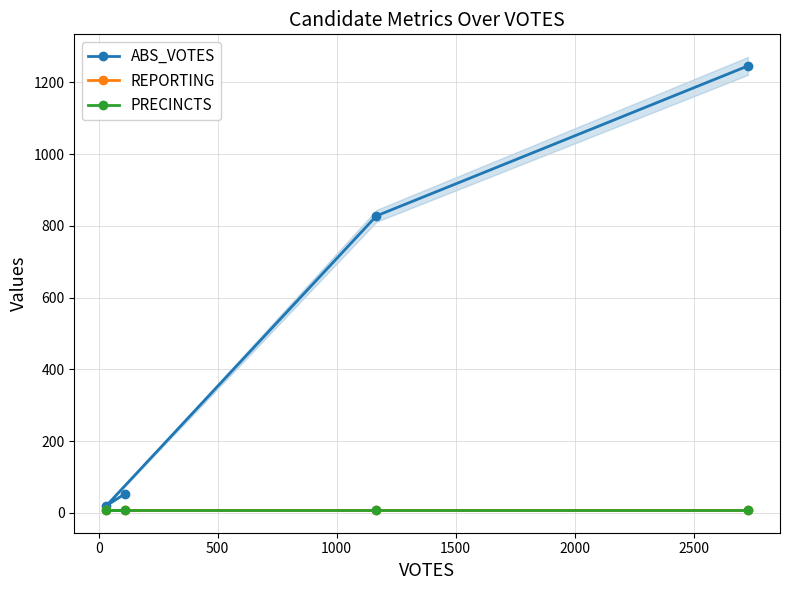

Is the value of PRECINCTS at 0 greater than the value of ABS_VOTES at 500?

No